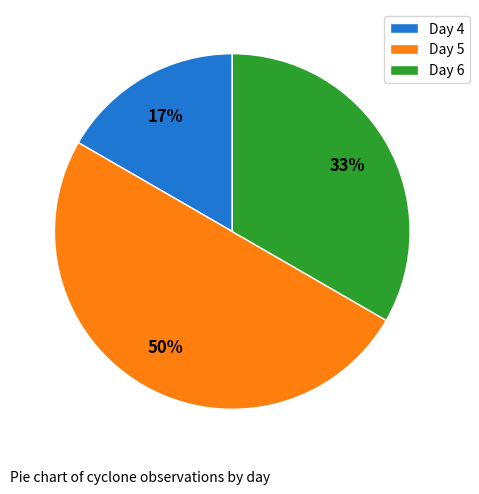

To the nearest percent, what portion does Day 5 represent?

50%